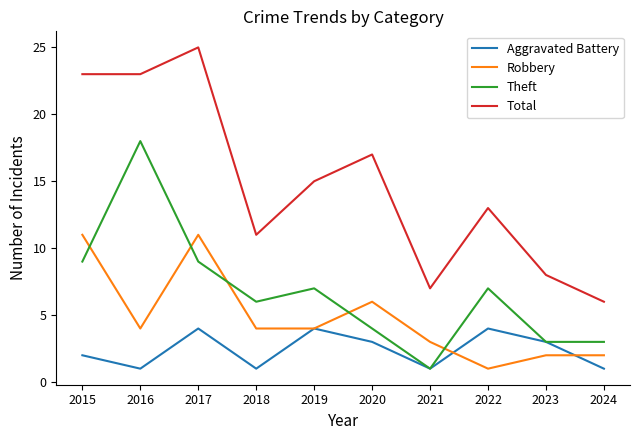

Reading right to left, what are all the values shown in this chart?

Aggravated Battery: 1	3	4	1	3	4	1	4	1	2
Robbery: 2	2	1	3	6	4	4	11	4	11
Theft: 3	3	7	1	4	7	6	9	18	9
Total: 6	8	13	7	17	15	11	25	23	23